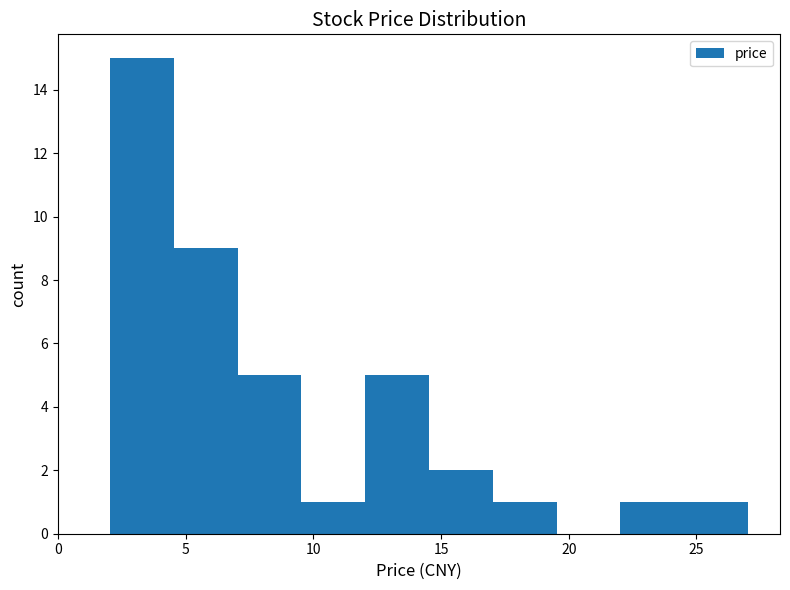

Reading left to right, transcribe this chart: for each bar, give the range it covers on the x-axis and its height. Neither the bar edges nor the heights are printed on the chart, so give them approximately, as read against the axes.

2.0 to 4.5: 15
4.5 to 7.0: 9
7.0 to 9.5: 5
9.5 to 12.0: 1
12.0 to 14.5: 5
14.5 to 17.0: 2
17.0 to 19.5: 1
19.5 to 22.0: 0
22.0 to 24.5: 1
24.5 to 27.0: 1